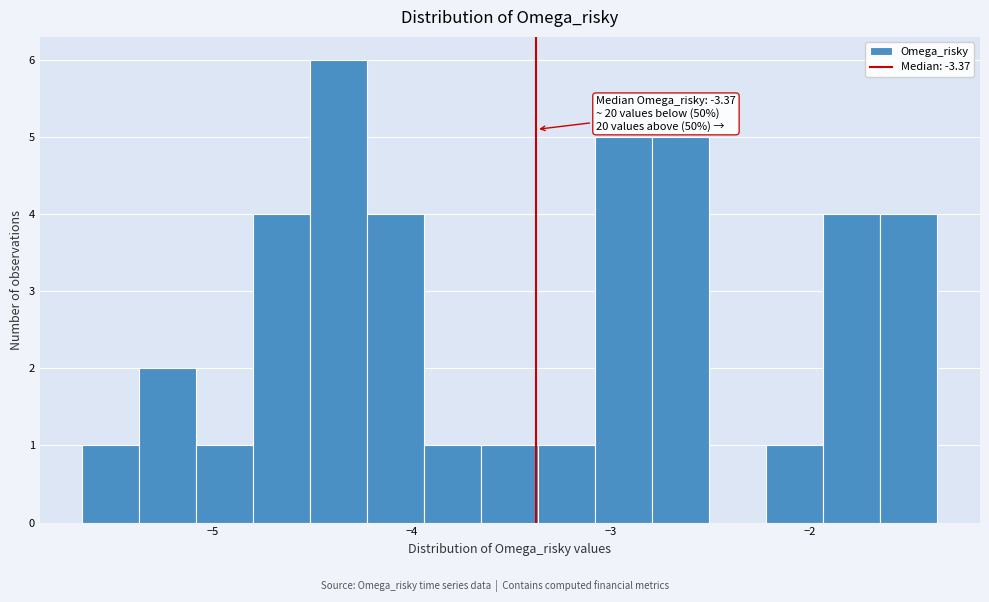

Around what value on the x-axis is the tallest bar? Give the approximate position of its centre, as read against the axis.

-4.4